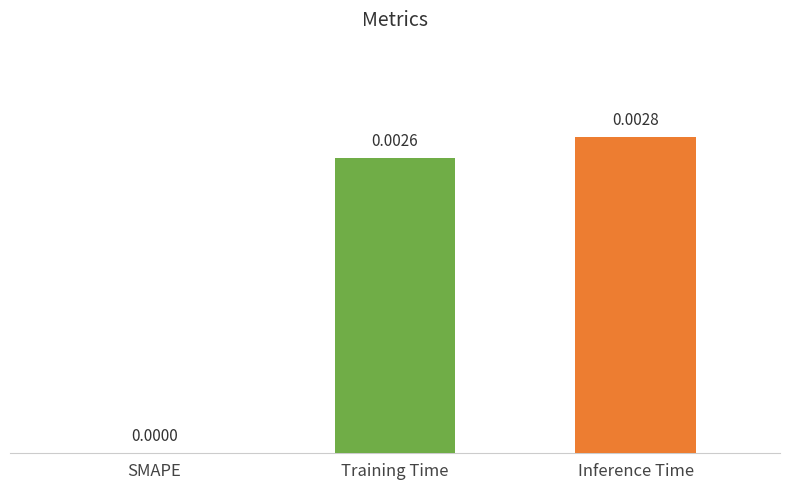

Is it true that the value at Inference Time is 0.0?

True